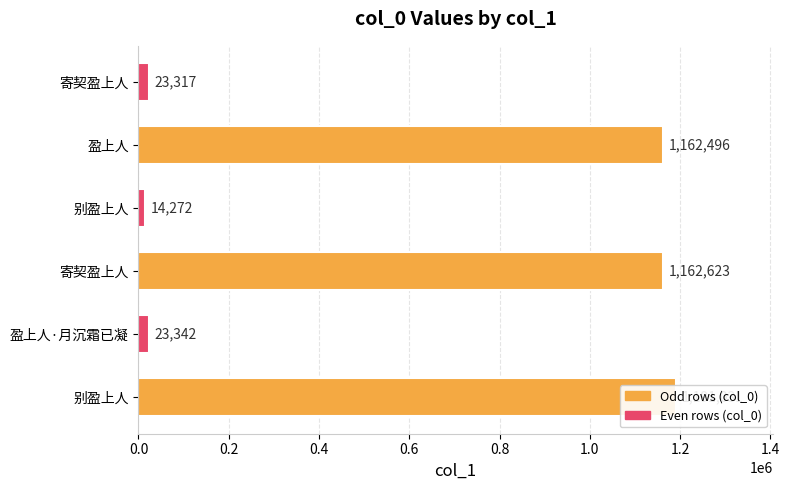

Which category has the highest value across all series?

别盈上人